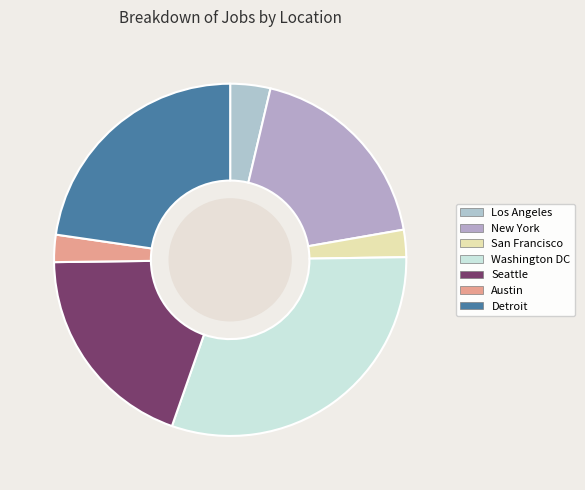

Does New York represent more than half of the total?

No